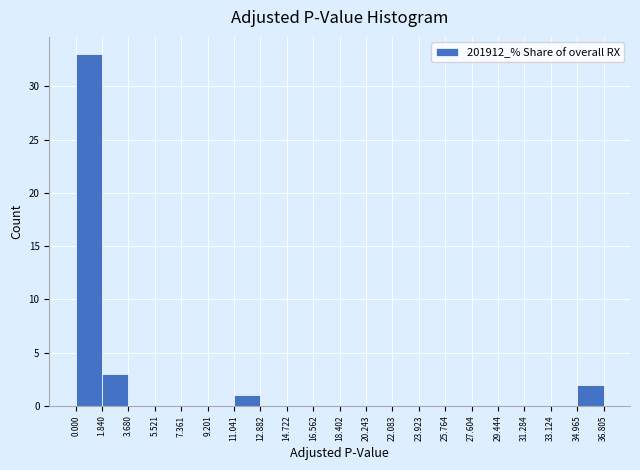

What is the height of the bar covering 0.000 to 1.840 on the x-axis? The values are not printed on the chart, so give them approximately, as read against the axis.

33